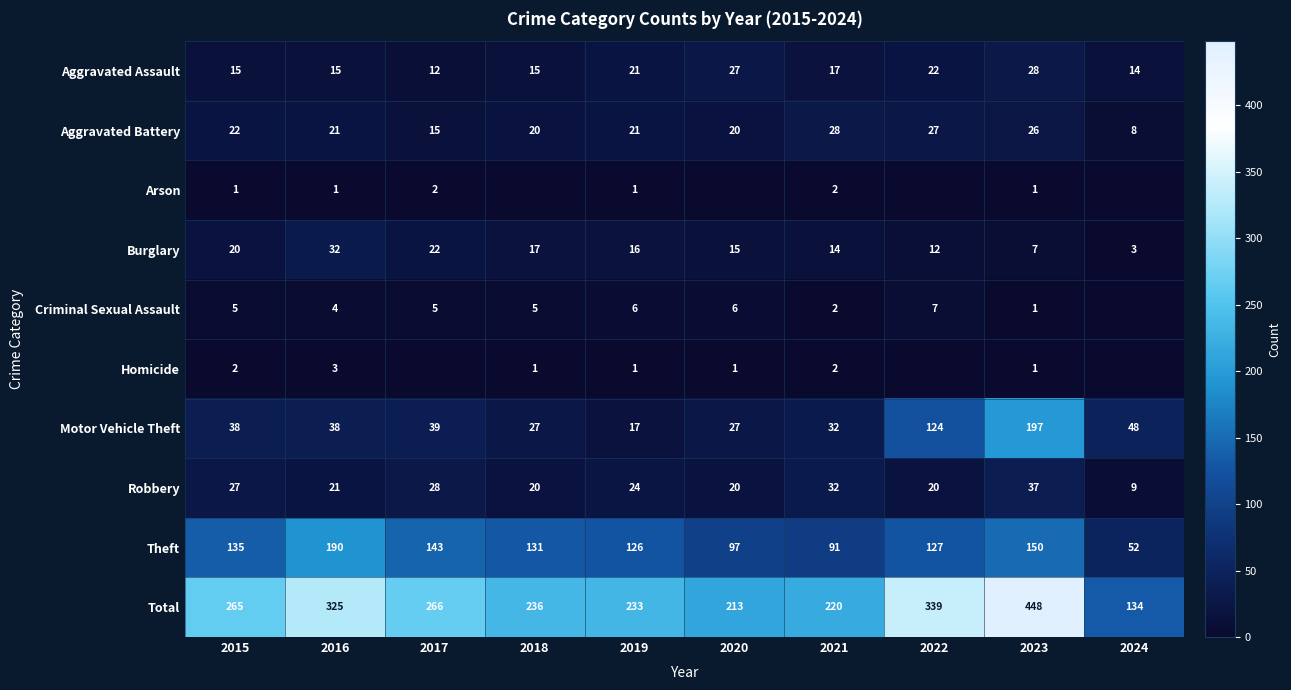

What is the average value of the Theft series?

124